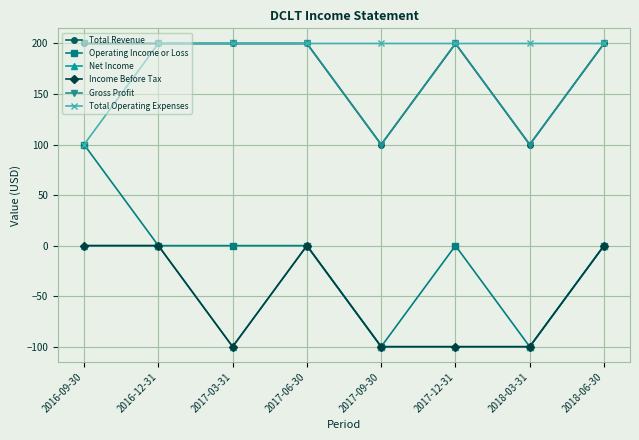

What is the difference between the maximum and minimum values in the Gross Profit series?

100